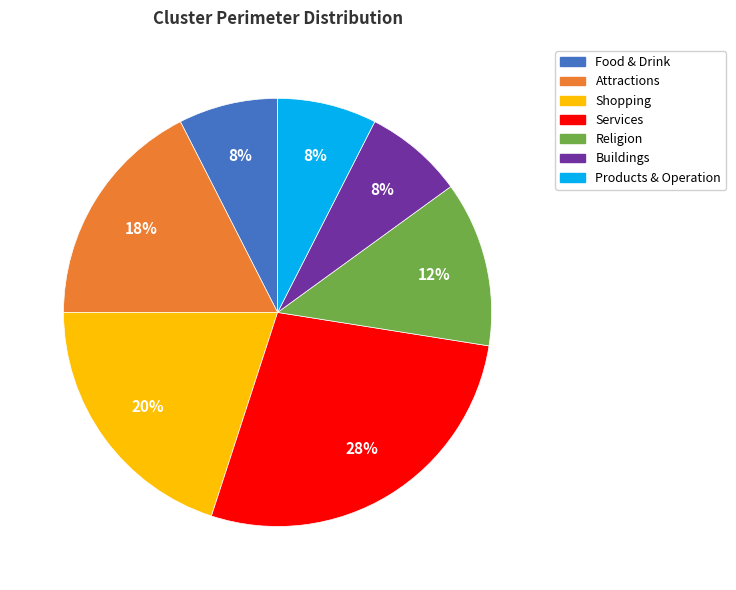

To the nearest percent, what is the difference between the largest and smallest slice percentages?

20%